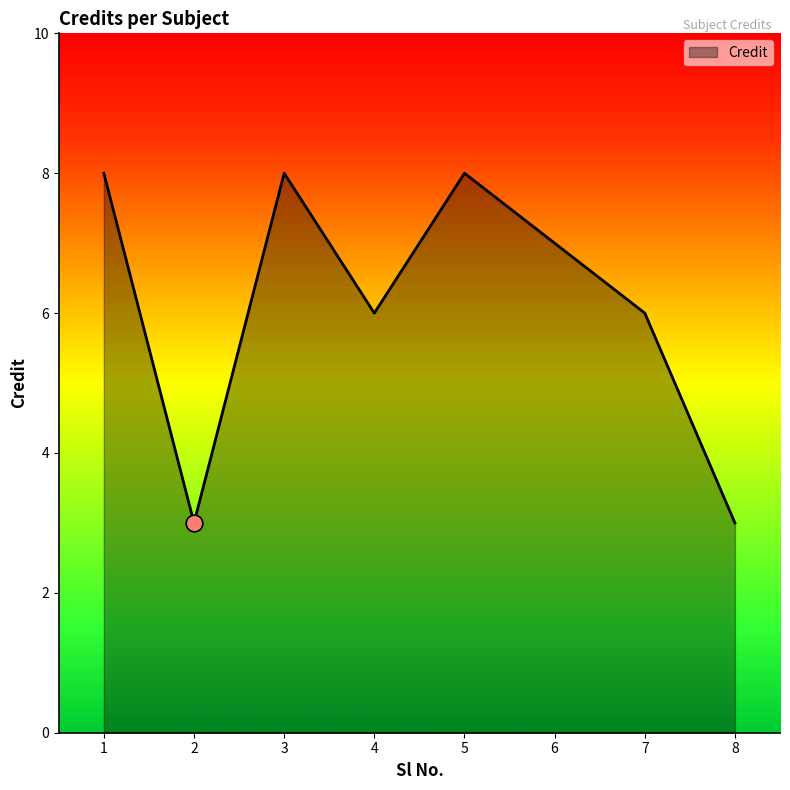

What is the smallest value displayed?

3